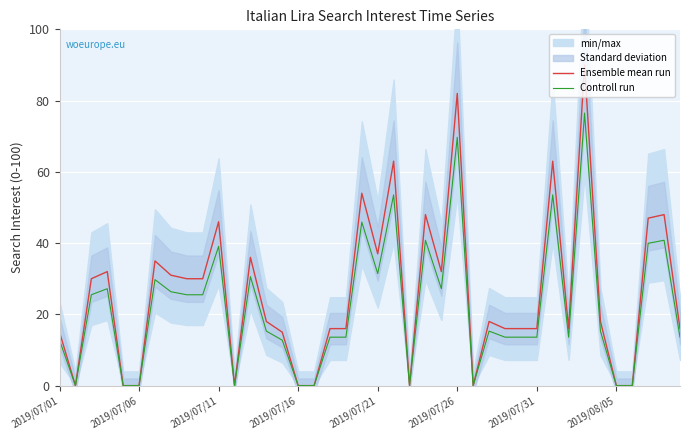

What is the difference between the Ensemble mean run values at 27 and 26?

18.0